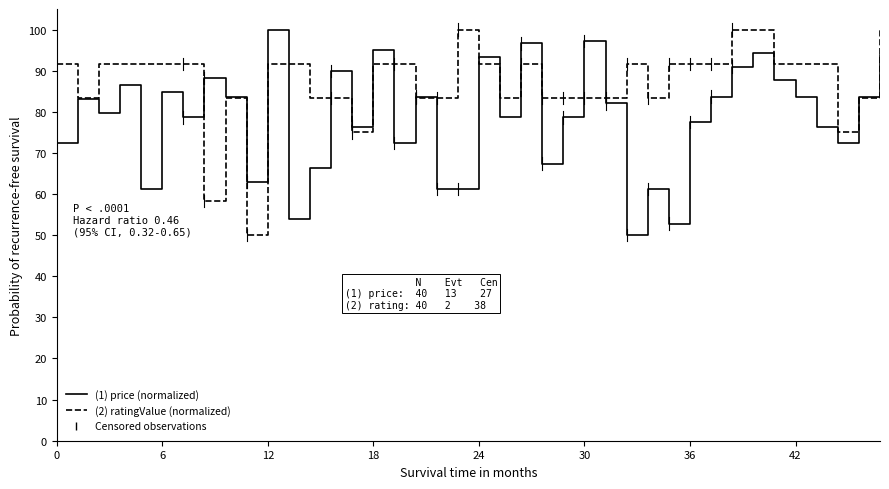

What is the greatest value displayed?

100.0